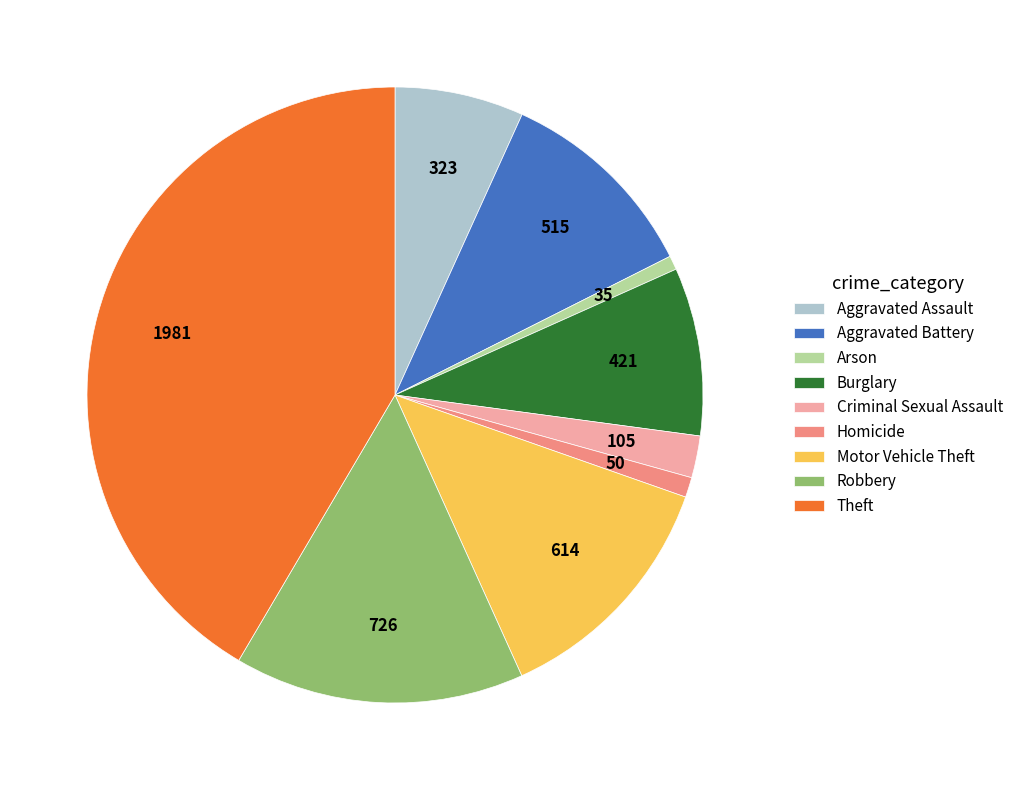

Do Arson and Motor Vehicle Theft together represent more than half of the pie?

No